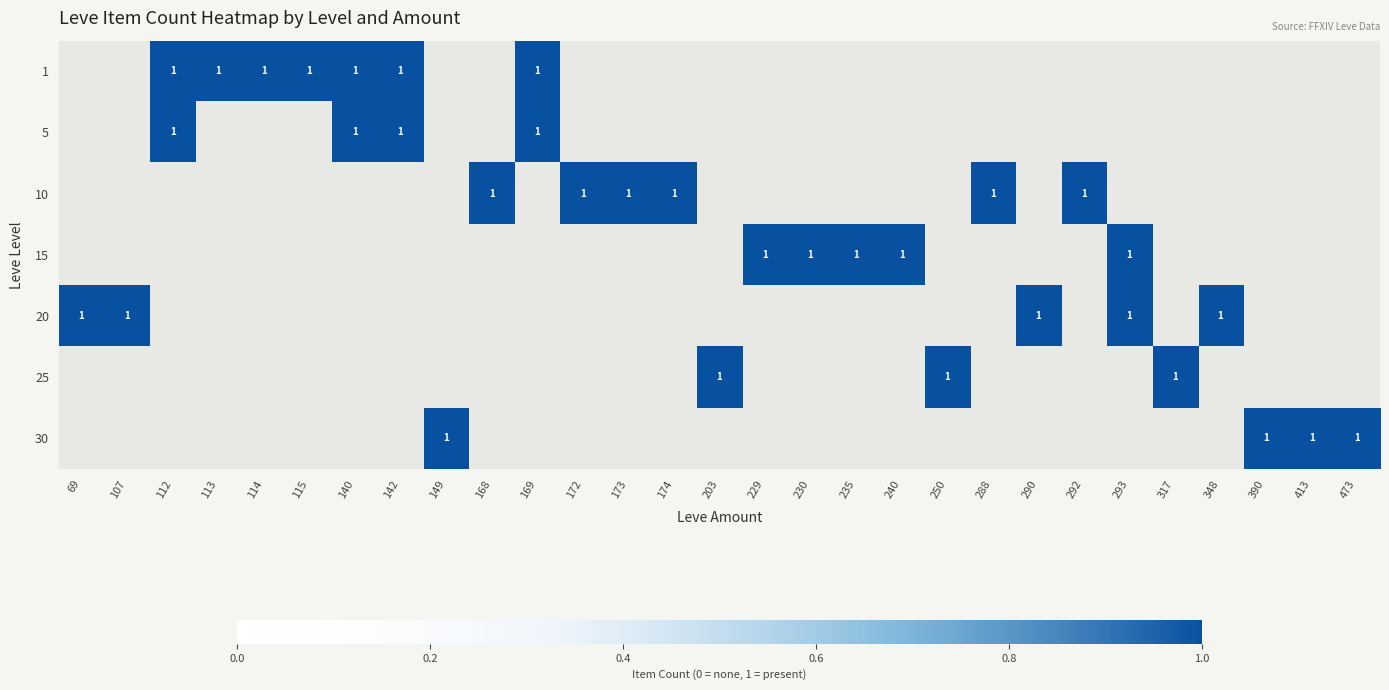

The value of 10 at 174 is 1. True or false?

True